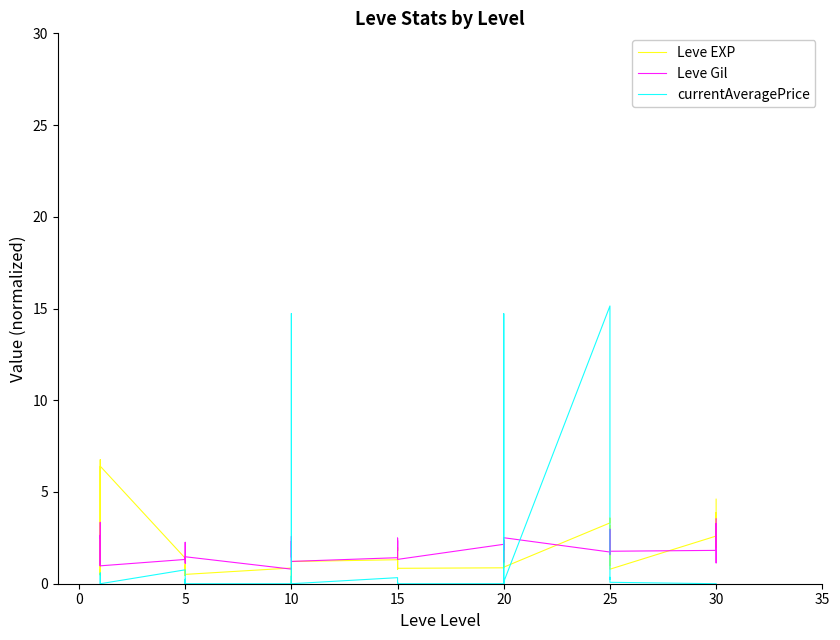

What is the difference between the second highest and second lowest values in the Leve Gil series?

2.4